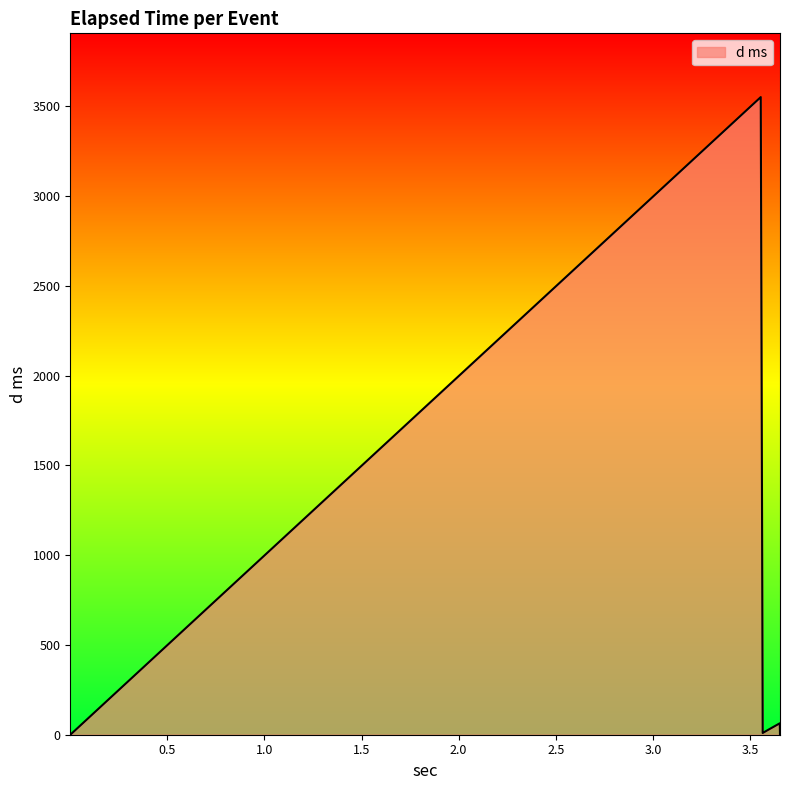

What is the greatest value displayed?

3552.3